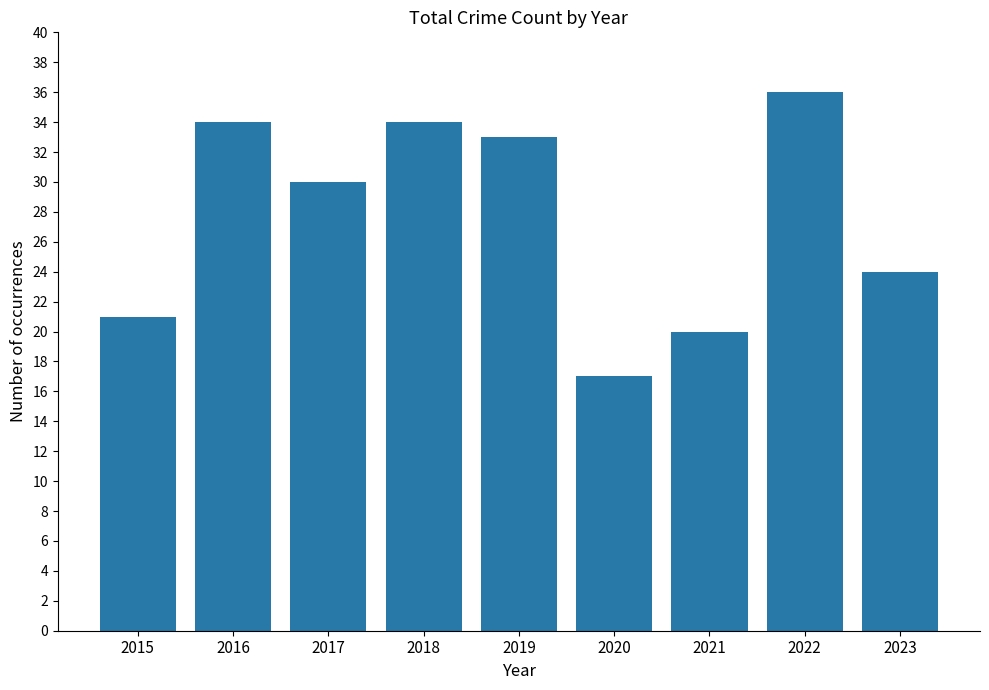

What is the sum of all values?

249